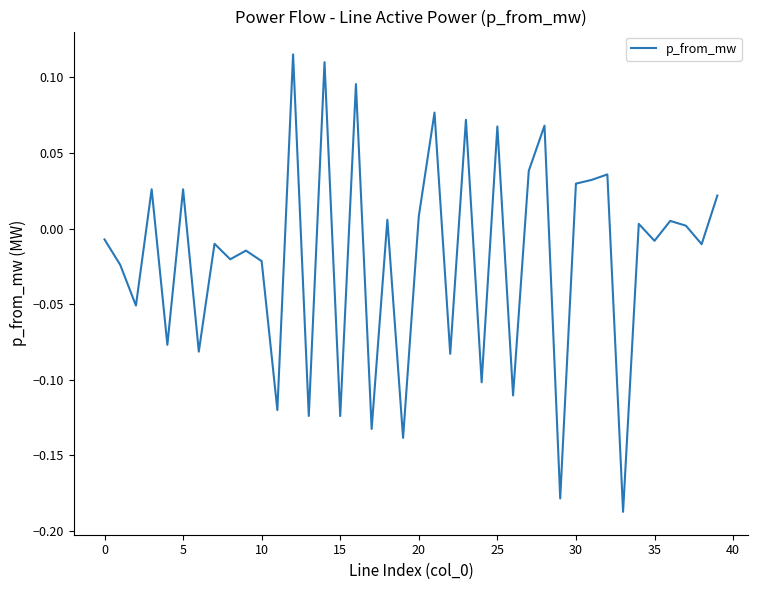

How many lines are shown in the chart?

1